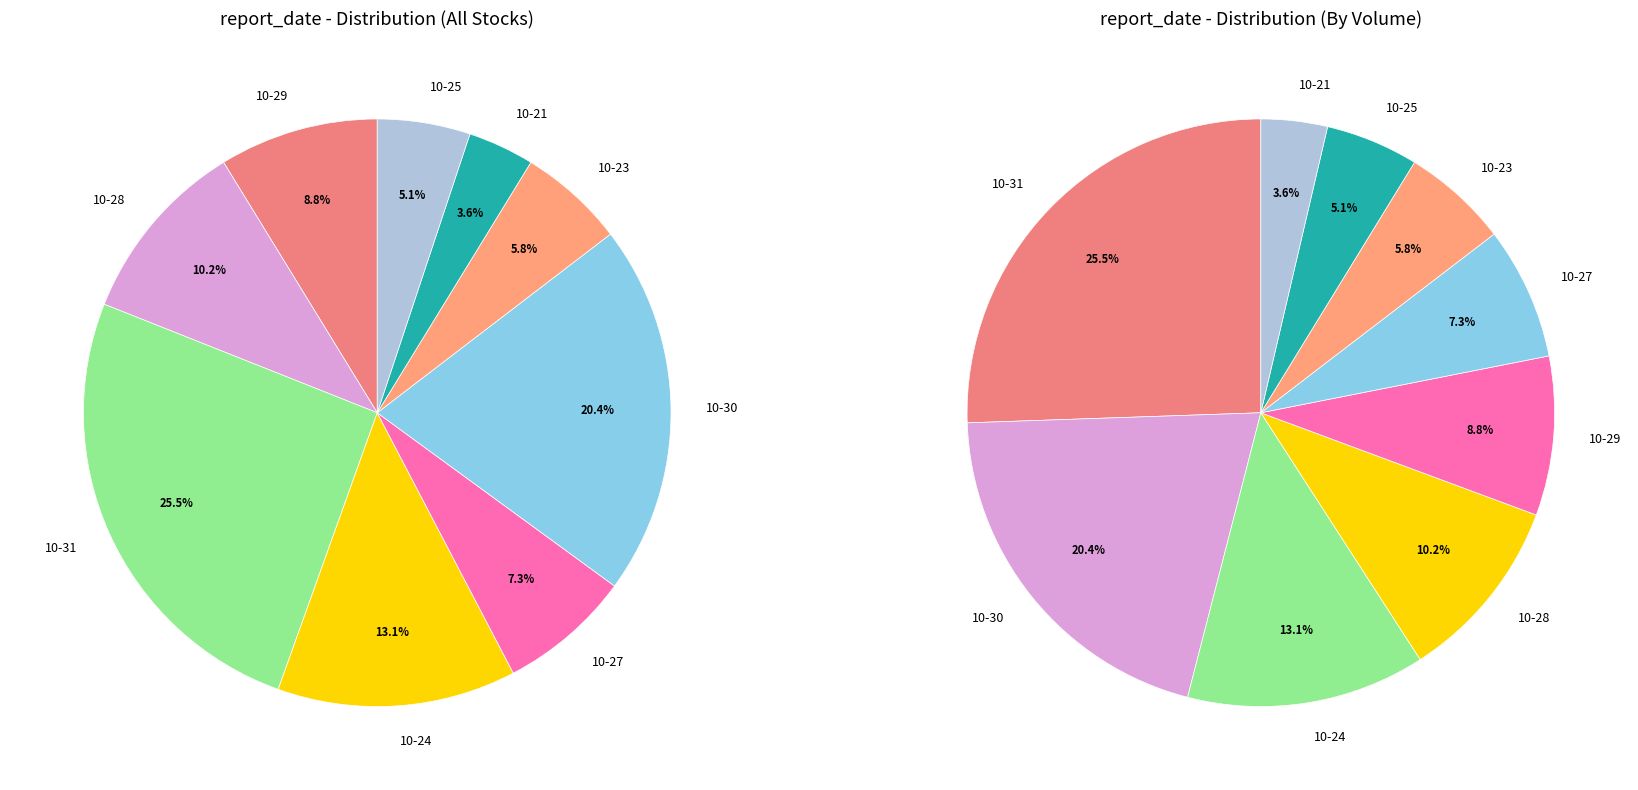

What percentage do 10-31 and 10-24 together represent?

38.7%